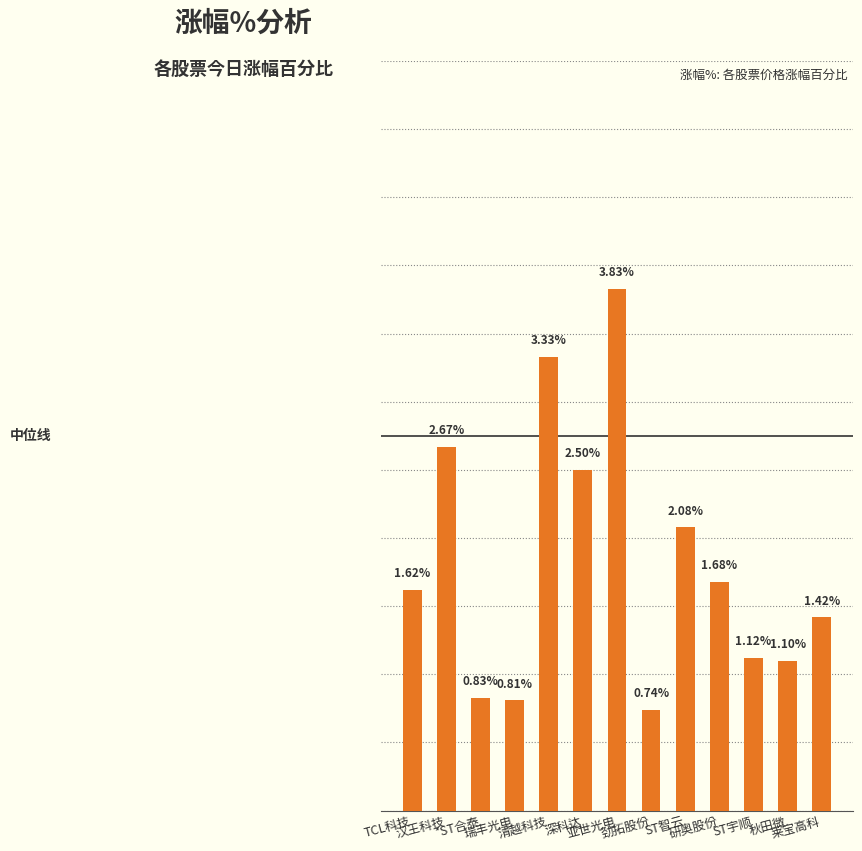

Is it true that the value at *ST合泰 is 0.8?

True